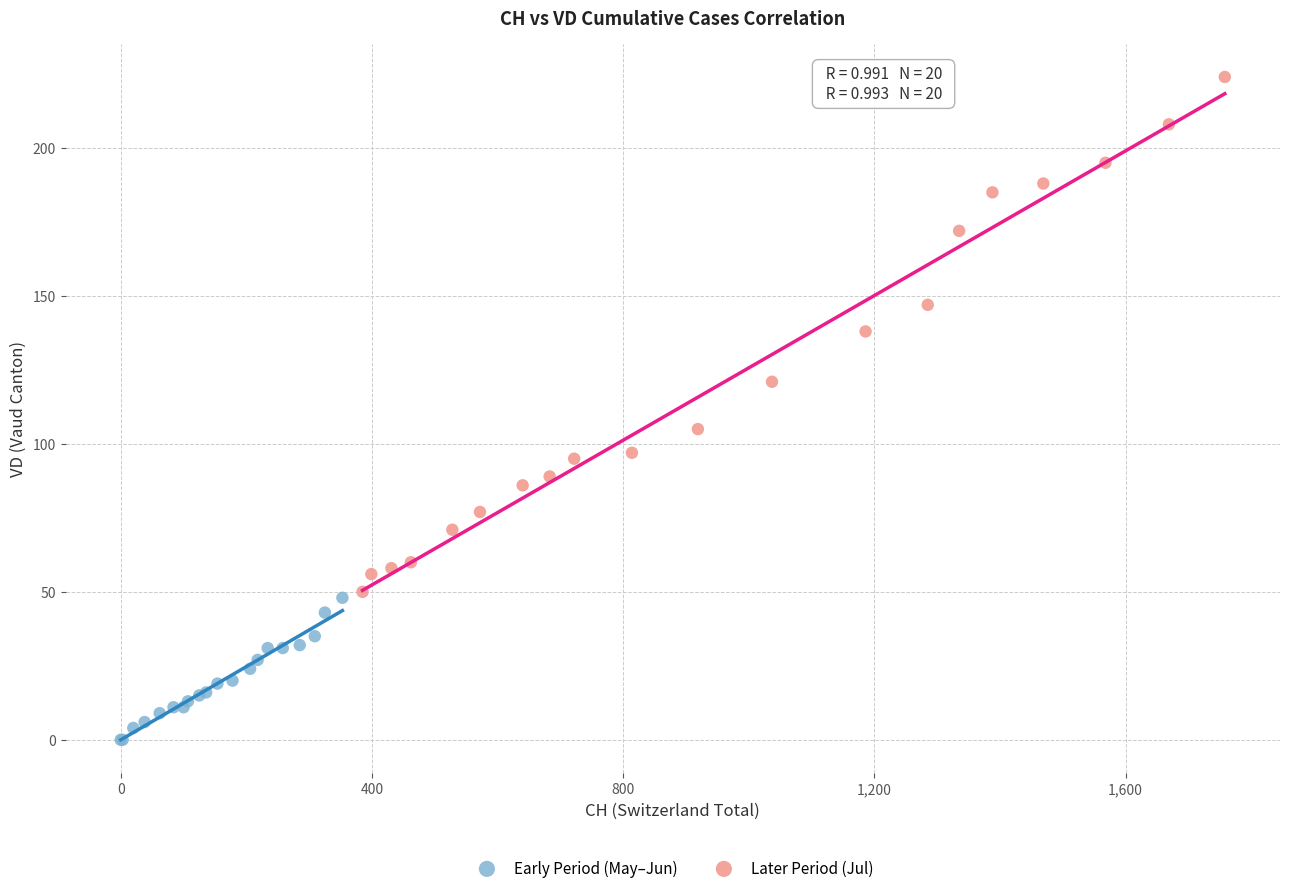

Which series contains the lowest Y value?

Early Period (May–Jun)